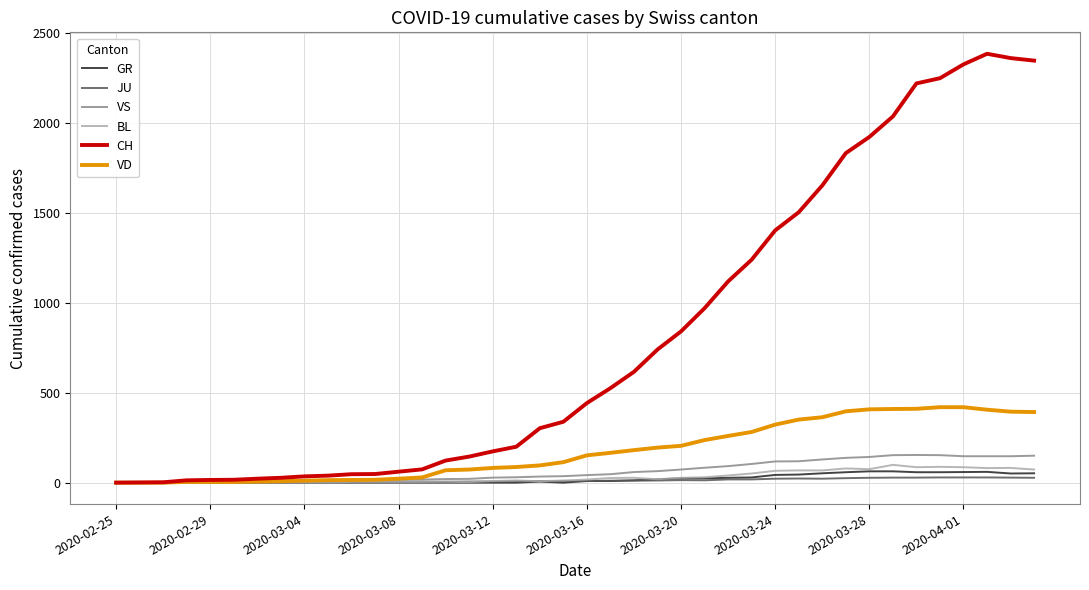

Which series has the widest spread of values?

CH